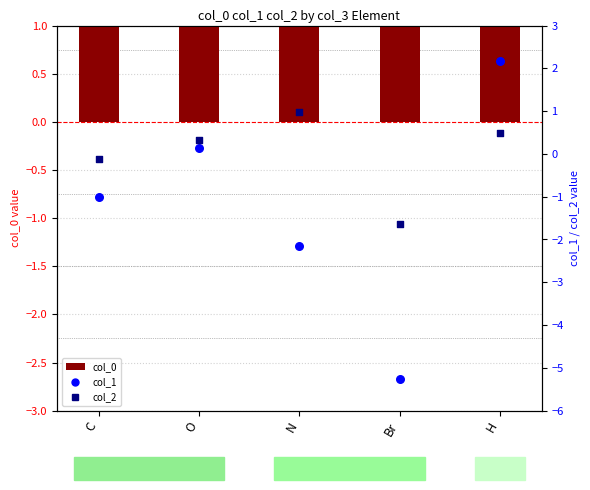

What is the total value across all series at O?

3.2